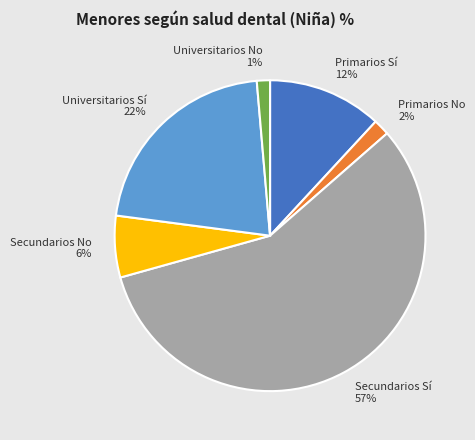

What is the ratio of the value at Secundarios Sí to the value at Primarios Sí?

4.8